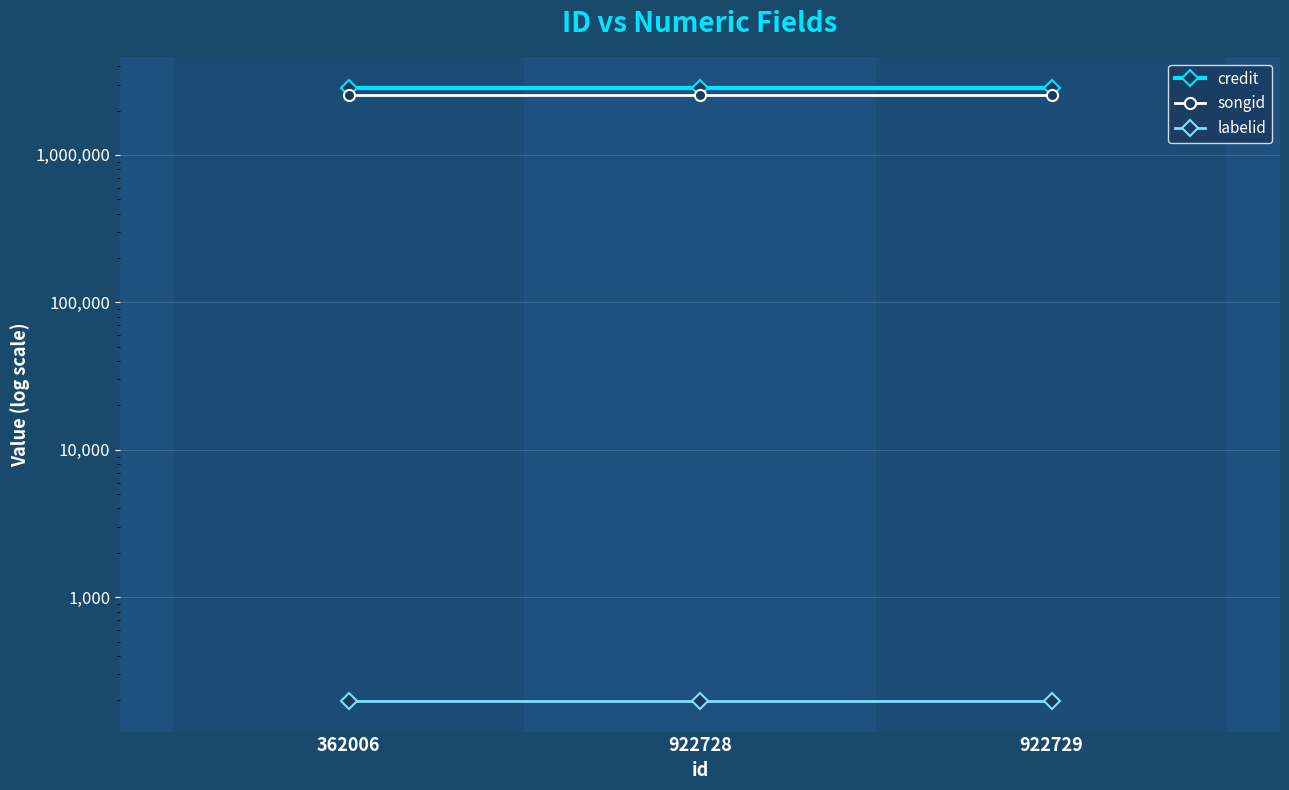

At which label does labelid reach its minimum?

362006